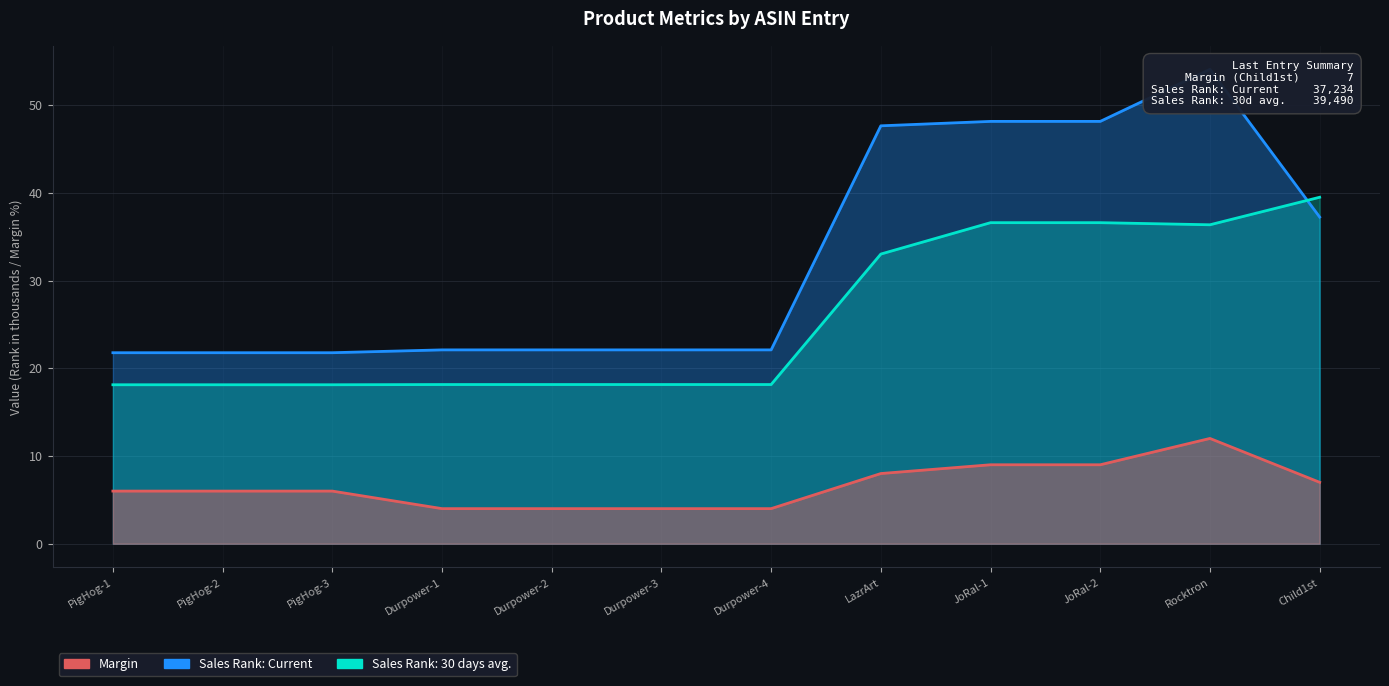

Reading right to left, what are all the values shown in this chart?

Margin: 7.0	12.0	9.0	9.0	8.0	4.0	4.0	4.0	4.0	6.0	6.0	6.0
Sales Rank: Current: 37.2	54.1	48.1	48.1	47.6	22.1	22.1	22.1	22.1	21.8	21.8	21.8
Sales Rank: 30 days avg.: 39.5	36.4	36.6	36.6	33.0	18.1	18.1	18.1	18.1	18.1	18.1	18.1